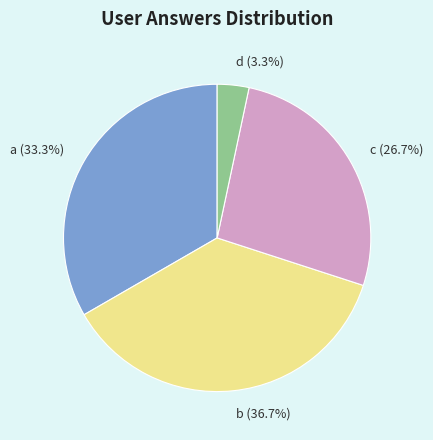

How many slices are in this pie chart?

4